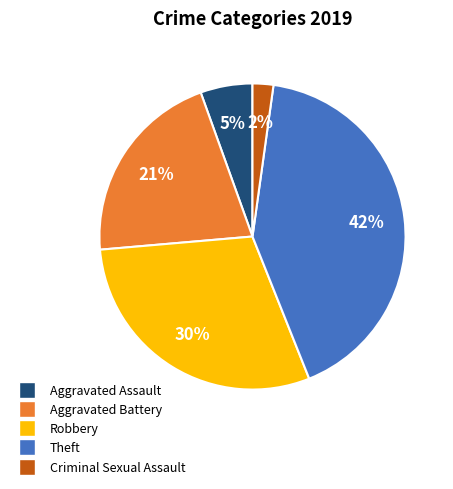

Is there a majority slice in this chart?

No